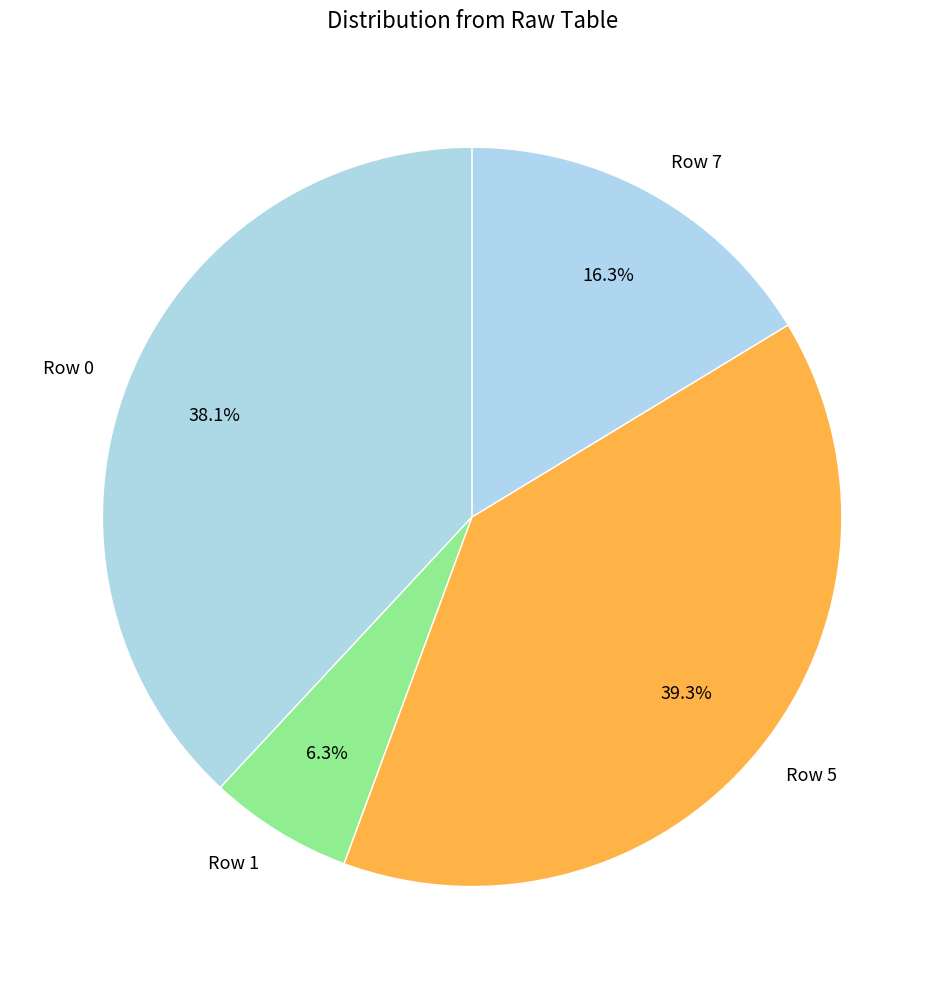

Count the number of slices in the pie.

4